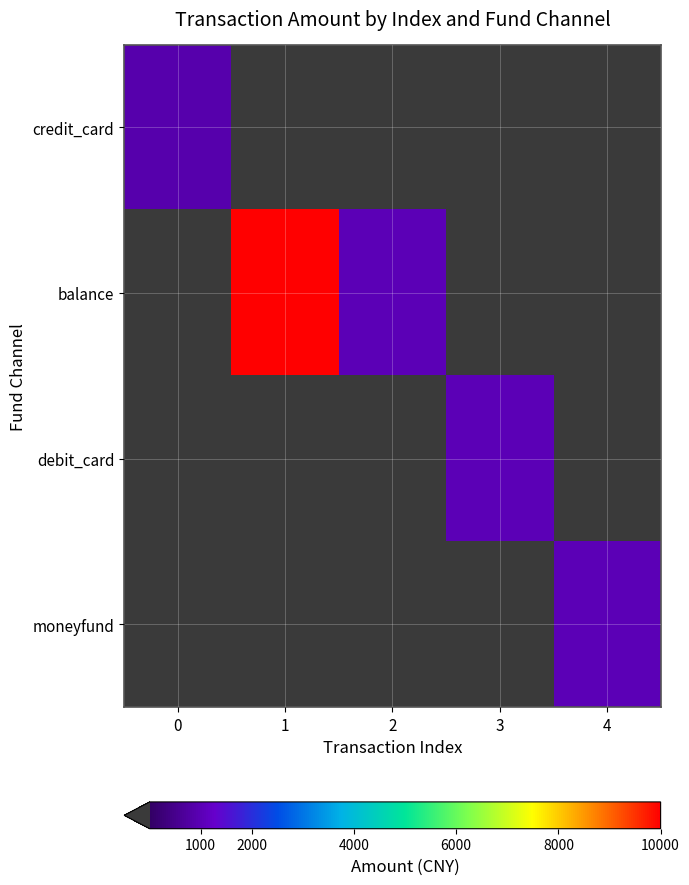

How many distinct data groups are displayed?

4